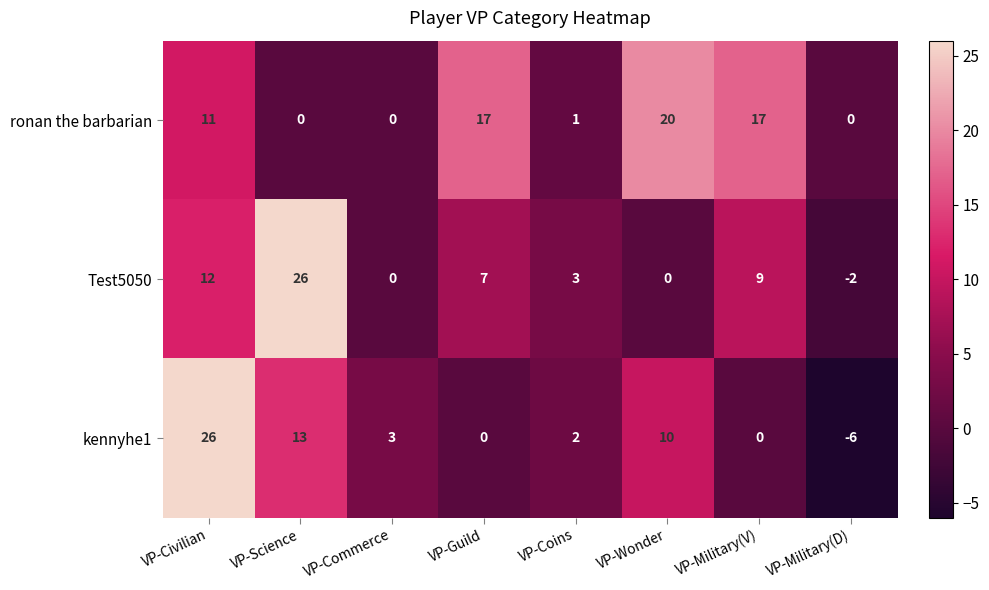

Reading left to right, list all the values displayed in this chart.

ronan the barbarian: VP-Civilian=11	VP-Science=0	VP-Commerce=0	VP-Guild=17	VP-Coins=1	VP-Wonder=20	VP-Military(V)=17	VP-Military(D)=0
Test5050: VP-Civilian=12	VP-Science=26	VP-Commerce=0	VP-Guild=7	VP-Coins=3	VP-Wonder=0	VP-Military(V)=9	VP-Military(D)=-2
kennyhe1: VP-Civilian=26	VP-Science=13	VP-Commerce=3	VP-Guild=0	VP-Coins=2	VP-Wonder=10	VP-Military(V)=0	VP-Military(D)=-6